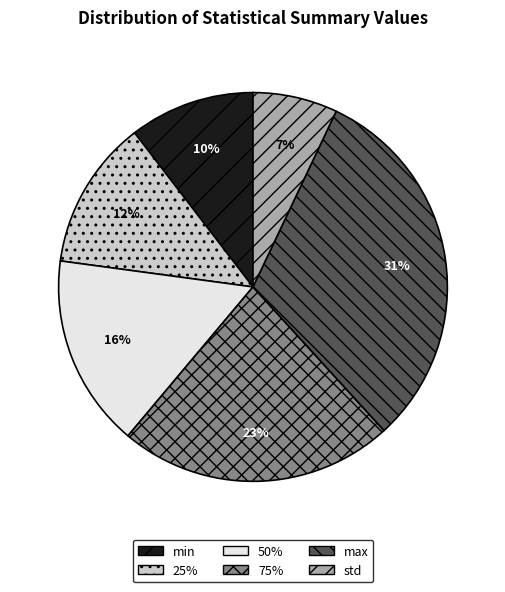

Do max and 25% together represent more than half of the pie?

No